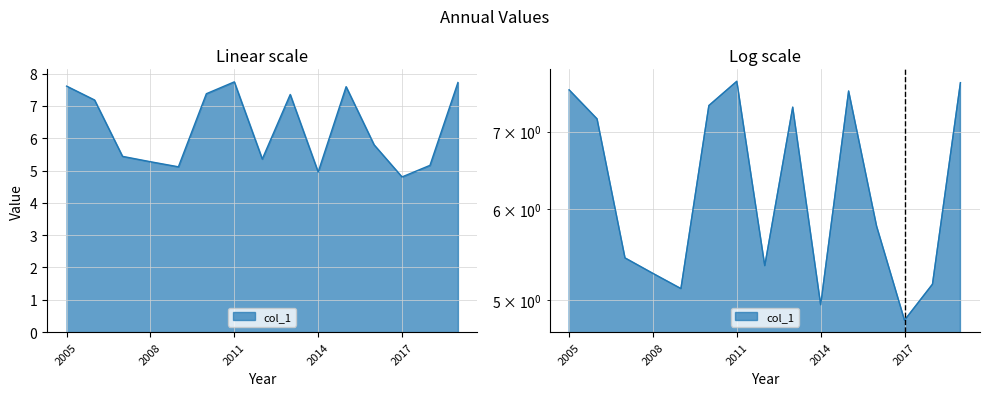

What is the minimum value shown in the chart?

4.8